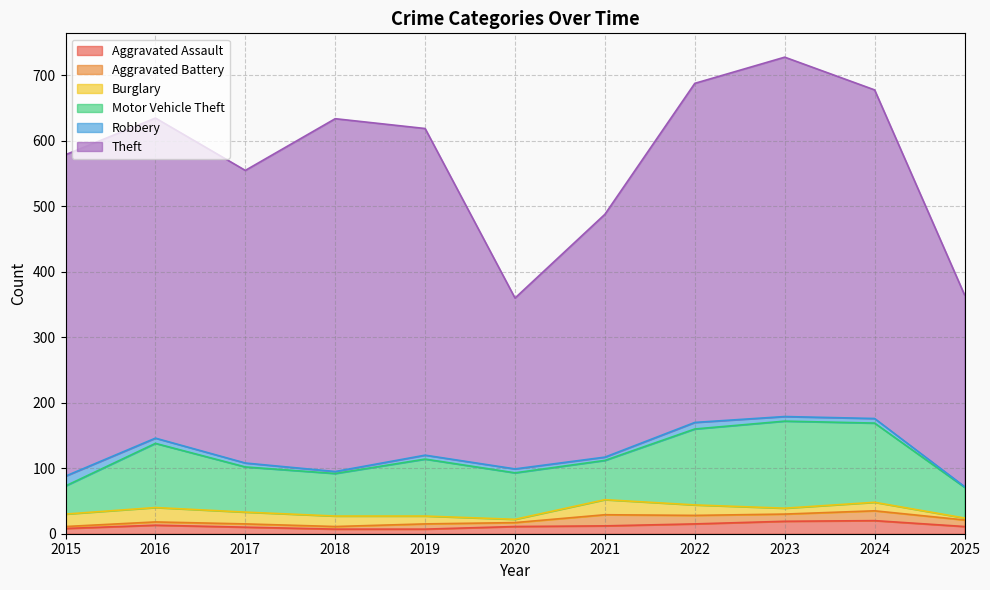

What is the highest value of the Robbery series?

15